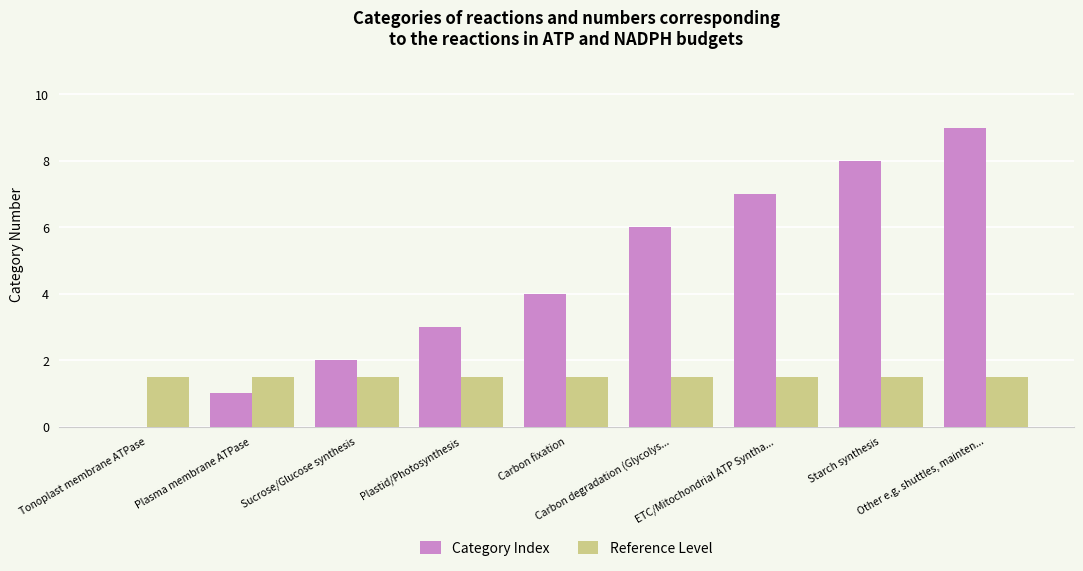

What are all the series names shown in the legend?

Category Index, Reference Level